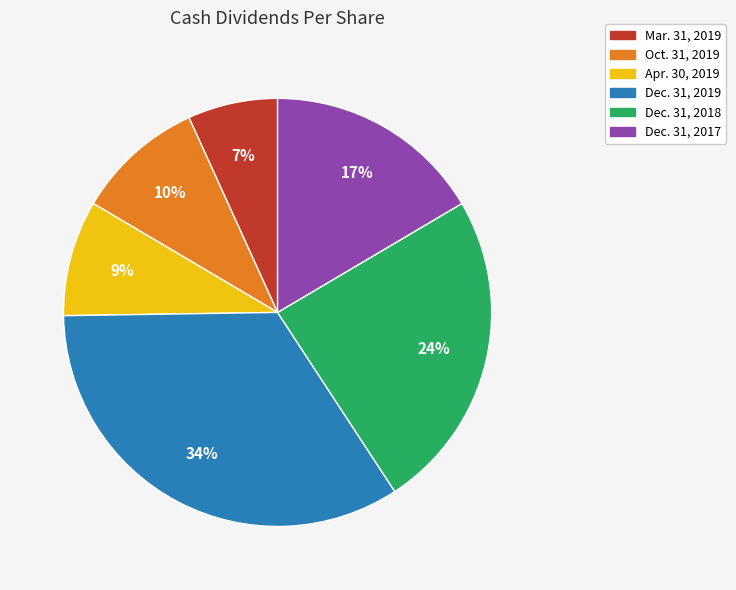

The Dec. 31, 2017 slice represents 3% of the pie. True or false?

False